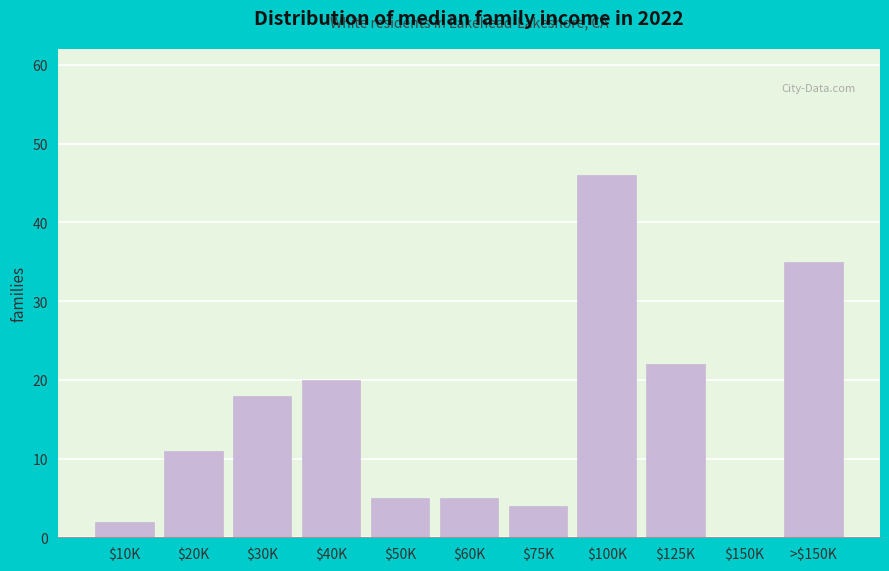

Is it true that the value at $50K is 5?

True